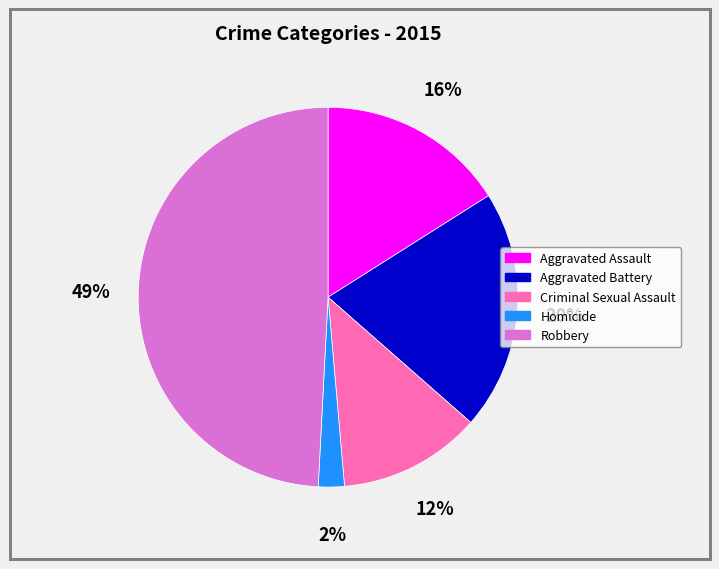

Combined, do Criminal Sexual Assault and Aggravated Battery account for over 50%?

No